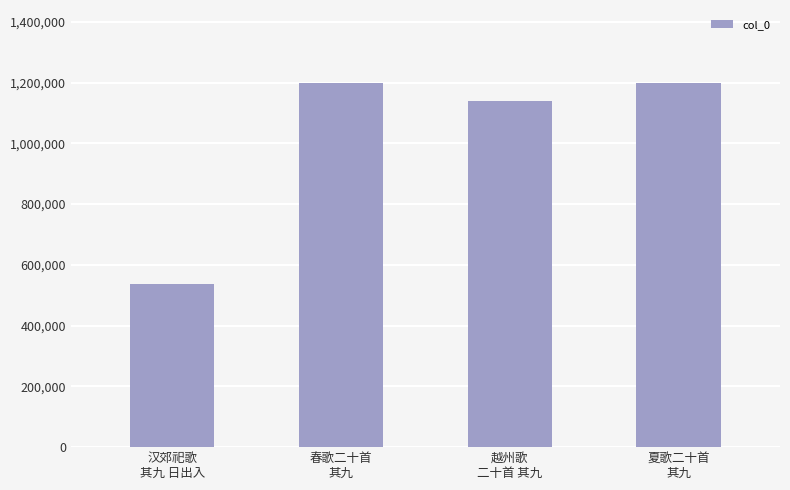

At which label is the value closest to 867502?

越州歌
二十首 其九